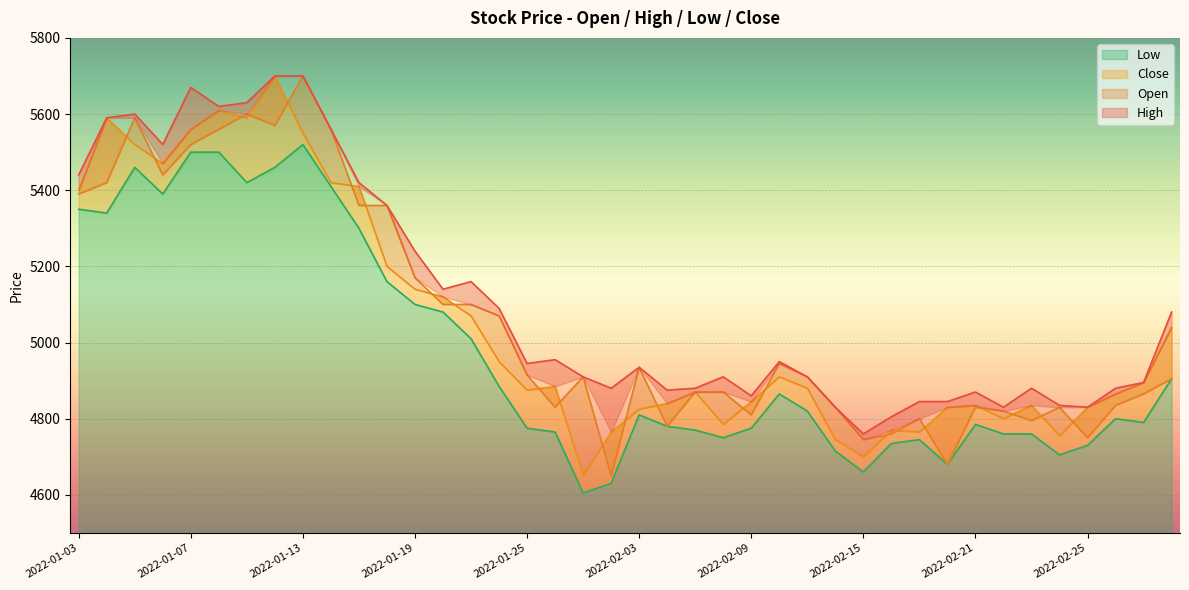

Which label corresponds to the smallest value in the chart?

2022-01-27